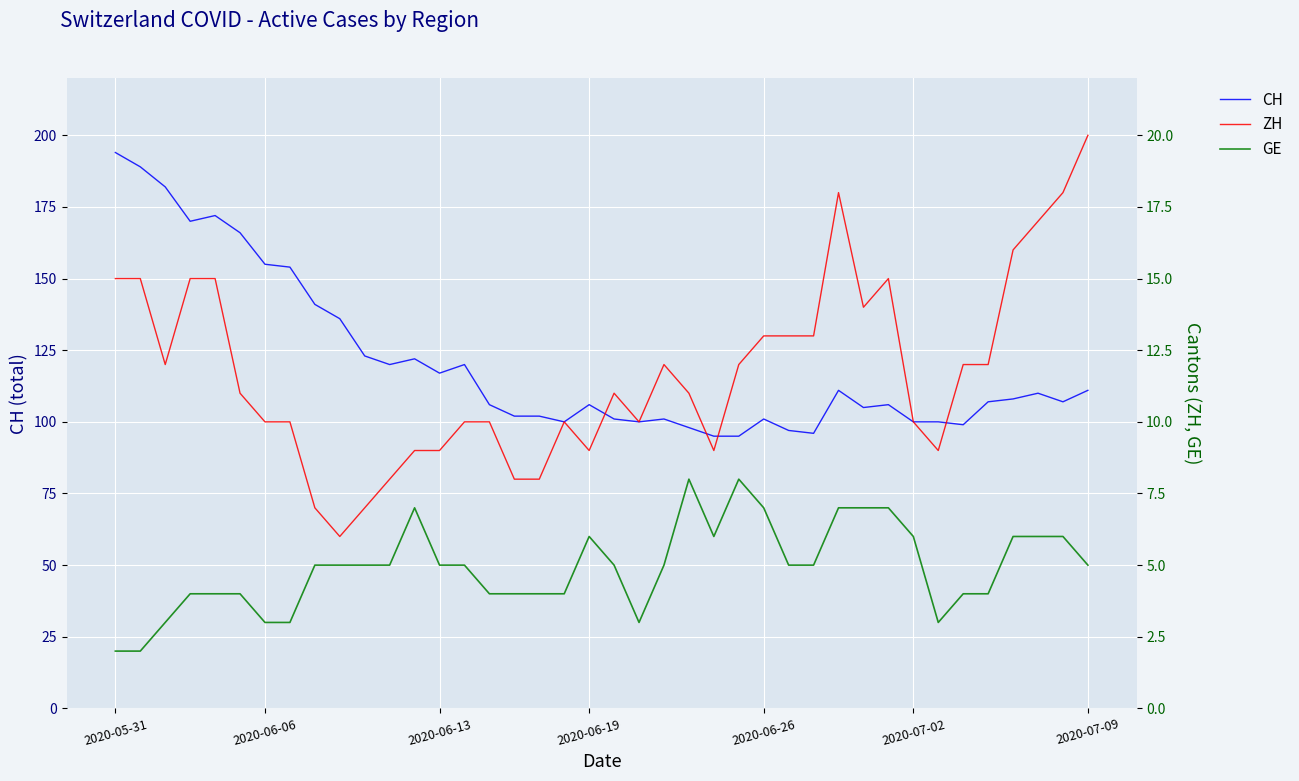

True or false: CH has more than 0 points higher than both neighbors.

True